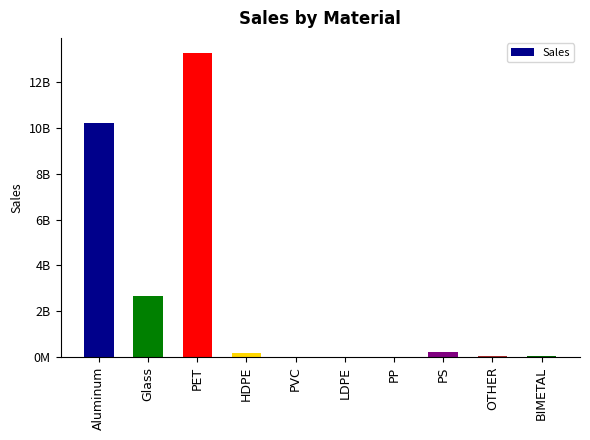

Are the bars horizontal?

No